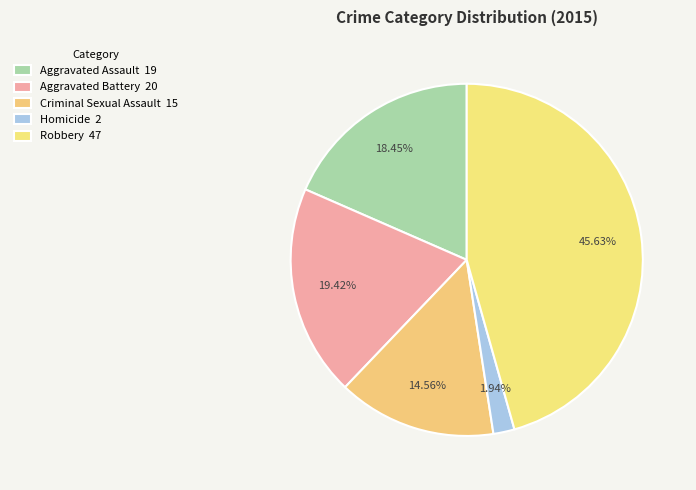

Count the number of slices in the pie.

5